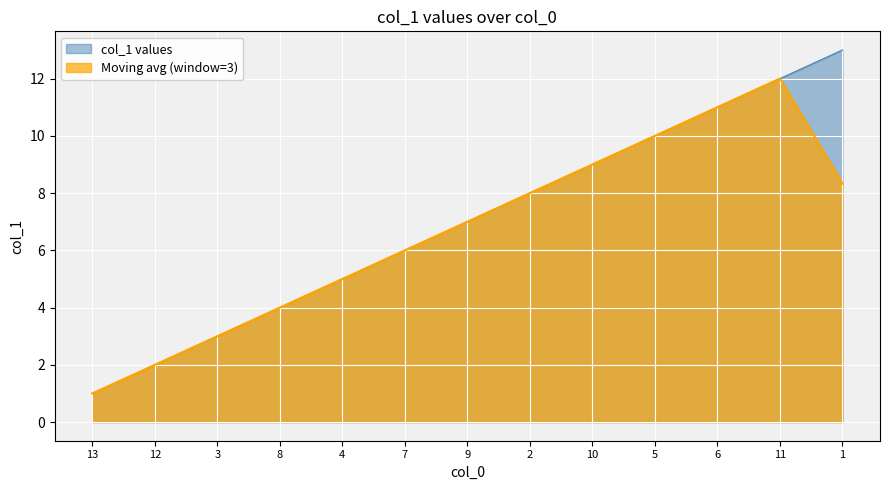

What is the difference between the values at 1 and 5?

3